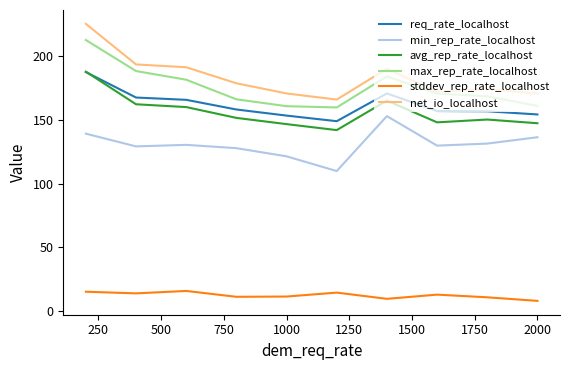

What is the minimum value shown in the chart?

7.8